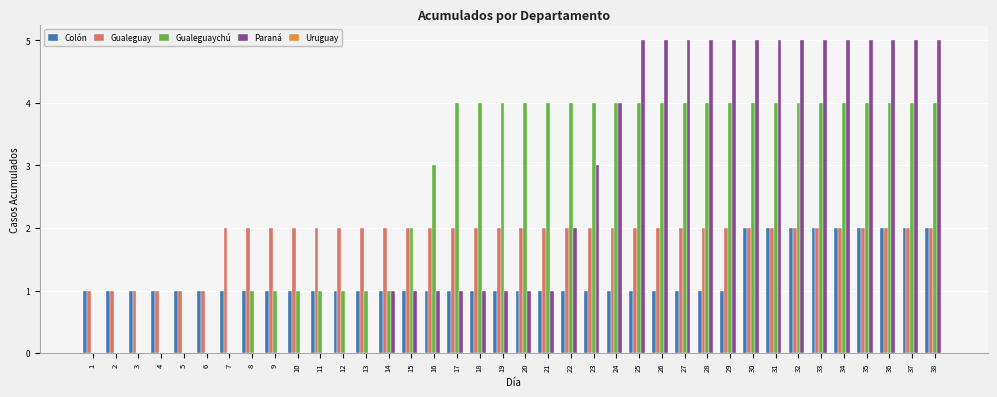

How many groups of bars are there?

38